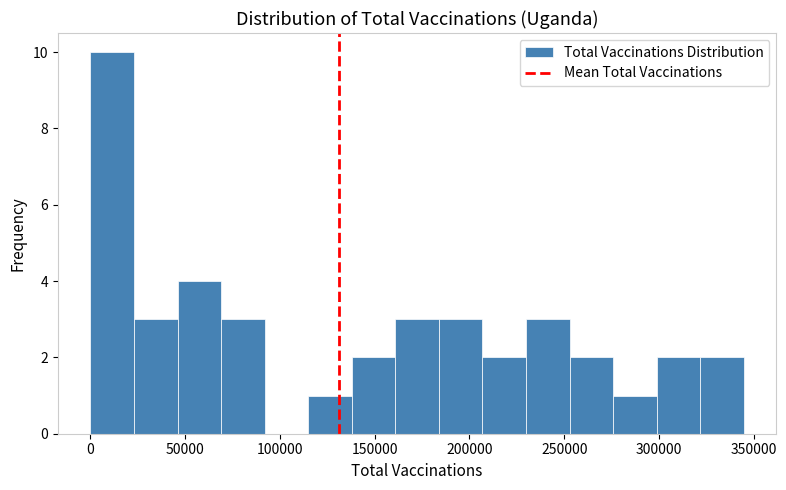

Reading left to right, list every bar in this chart as the range it spans on the x-axis followed by its height. Neither the bar edges nor the heights are printed on the chart, so give them approximately, as read against the axes.

0 to 25000: 10
25000 to 45000: 3
45000 to 70000: 4
70000 to 90000: 3
90000 to 115000: 0
115000 to 140000: 1
140000 to 160000: 2
160000 to 185000: 3
185000 to 205000: 3
205000 to 230000: 2
230000 to 255000: 3
255000 to 275000: 2
275000 to 300000: 1
300000 to 320000: 2
320000 to 345000: 2